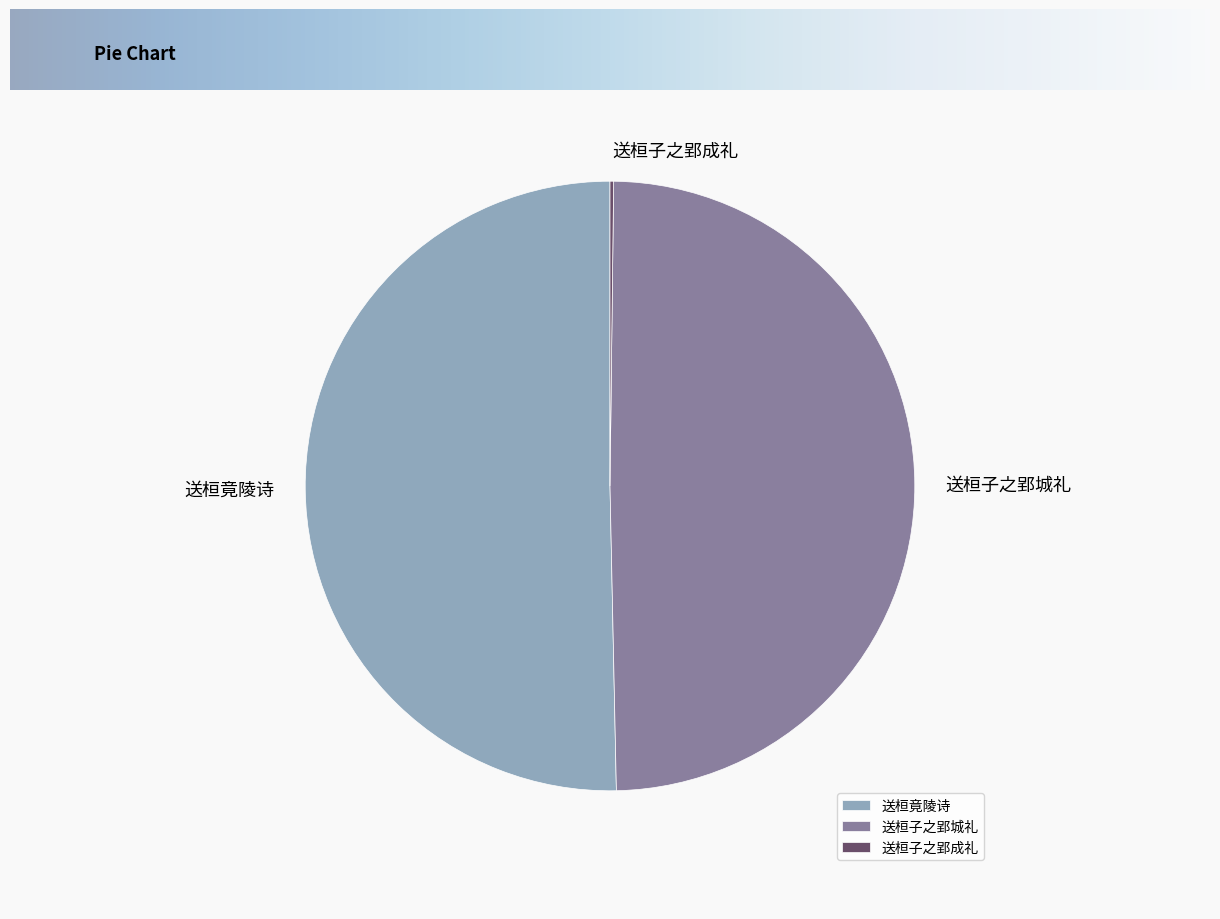

Is the sum of 送桓子之郢城礼 and 送桓竟陵诗 greater than half?

Yes